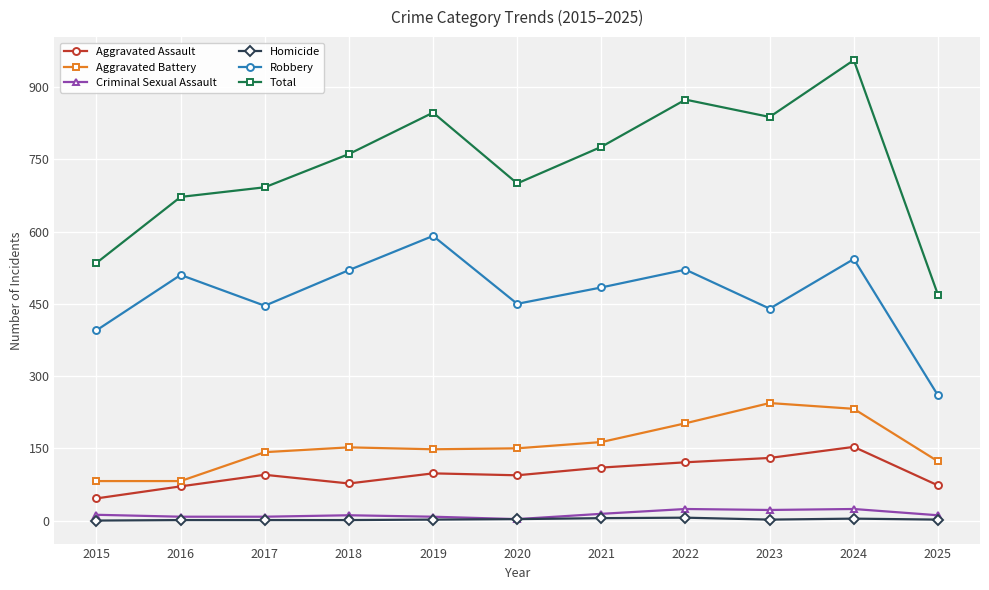

True or false: Homicide and Aggravated Assault intersect in this chart.

False